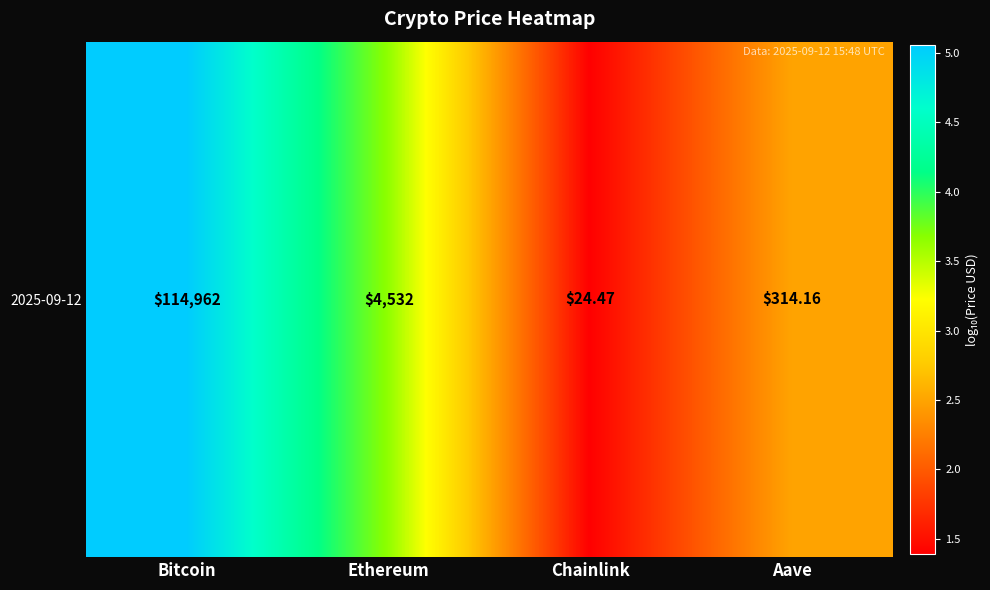

At which label does the data first exceed 3?

Bitcoin